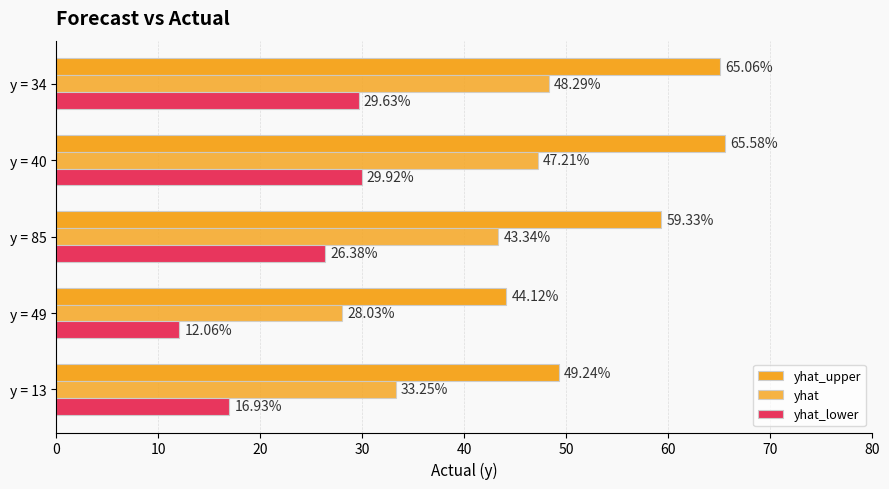

How many values in the yhat series are below 43?

2